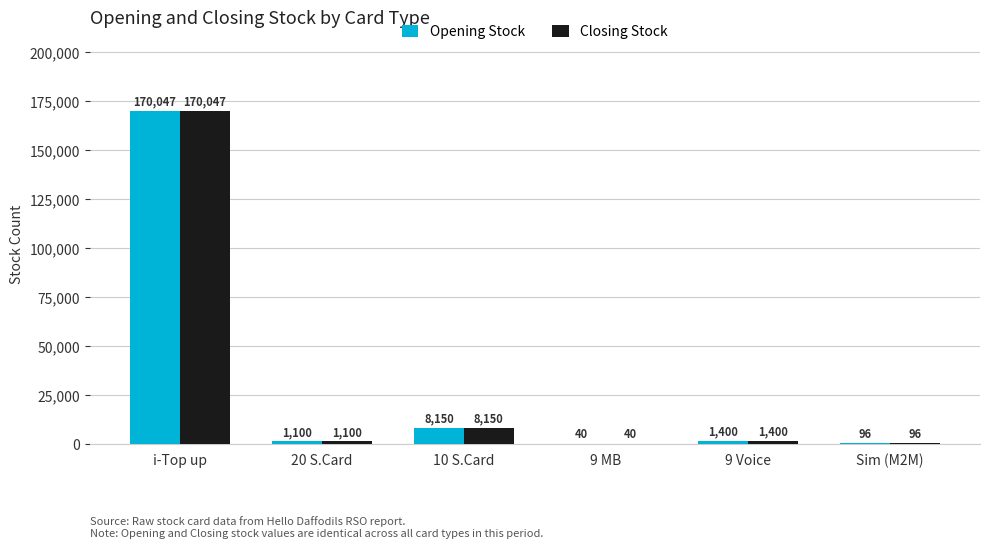

The Opening Stock series shows 96 at Sim (M2M). True or false?

True